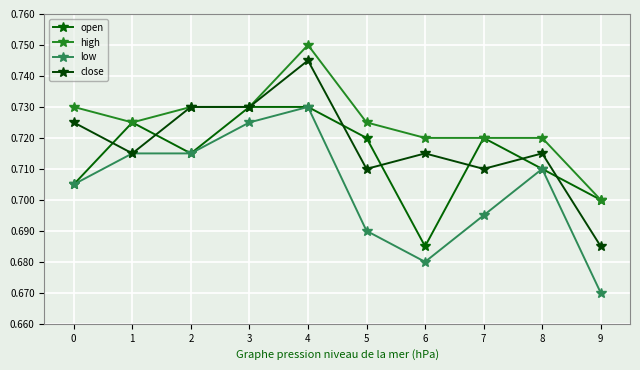

Does the chart have visible grid lines?

Yes